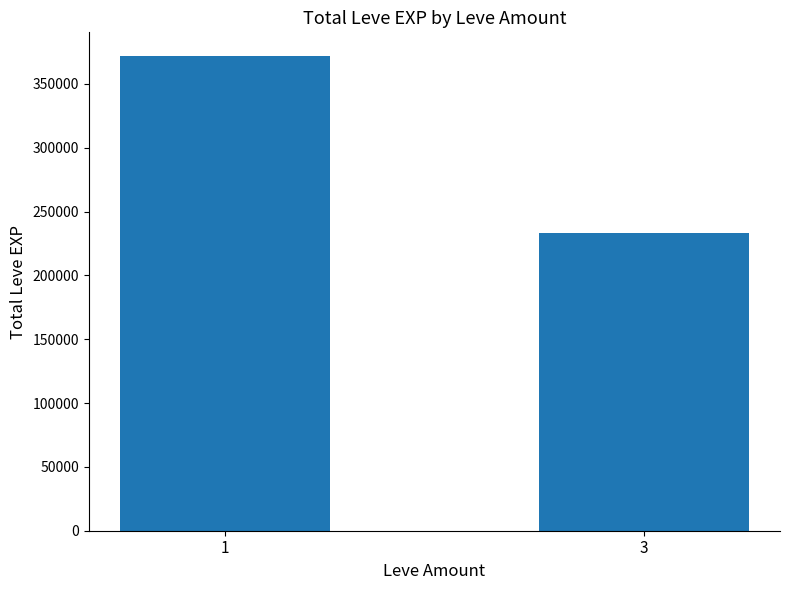

Rank the categories by value from highest to lowest.

1, 3